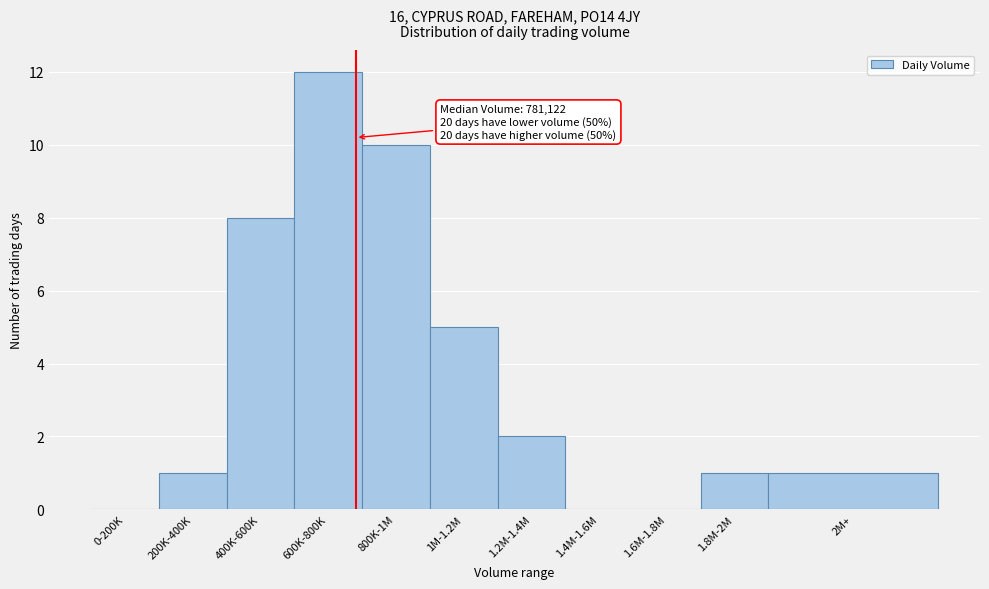

Reading right to left, transcribe all the data shown in this chart.

2M+=1	1.8M-2M=1	1.6M-1.8M=0	1.4M-1.6M=0	1.2M-1.4M=2	1M-1.2M=5	800K-1M=10	600K-800K=12	400K-600K=8	200K-400K=1	0-200K=0